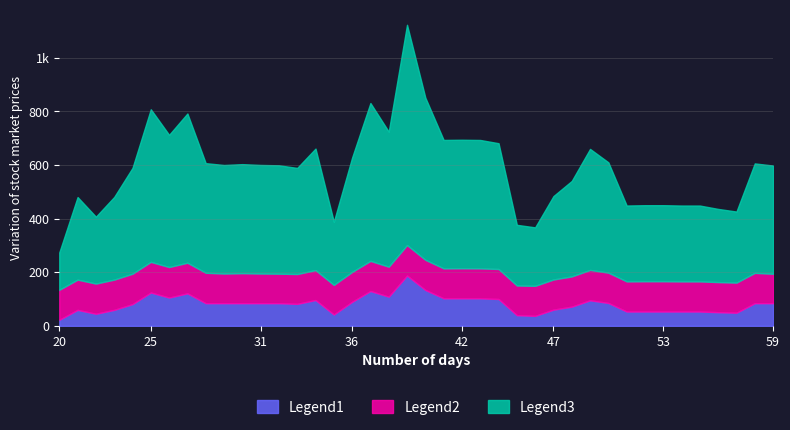

Does the chart have visible grid lines?

Yes